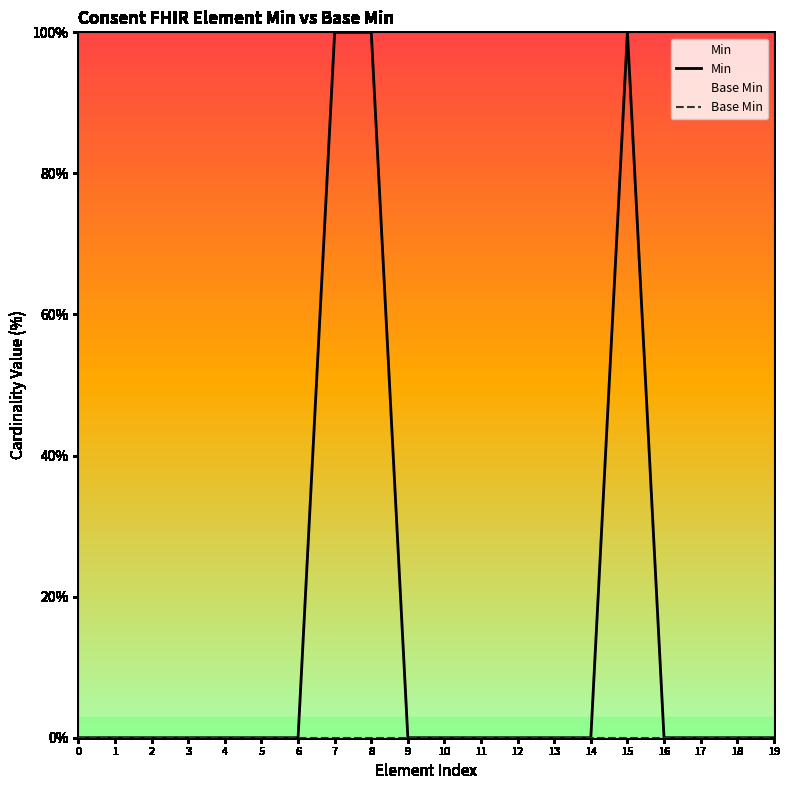

Reading right to left, extract all data points from this chart.

Min: 0	0	0	0	100	0	0	0	0	0	0	100	100	0	0	0	0	0	0	0
Base Min: 0	0	0	0	0	0	0	0	0	0	0	0	0	0	0	0	0	0	0	0